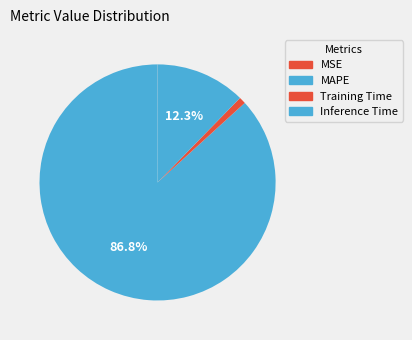

How many slices are in this pie chart?

4